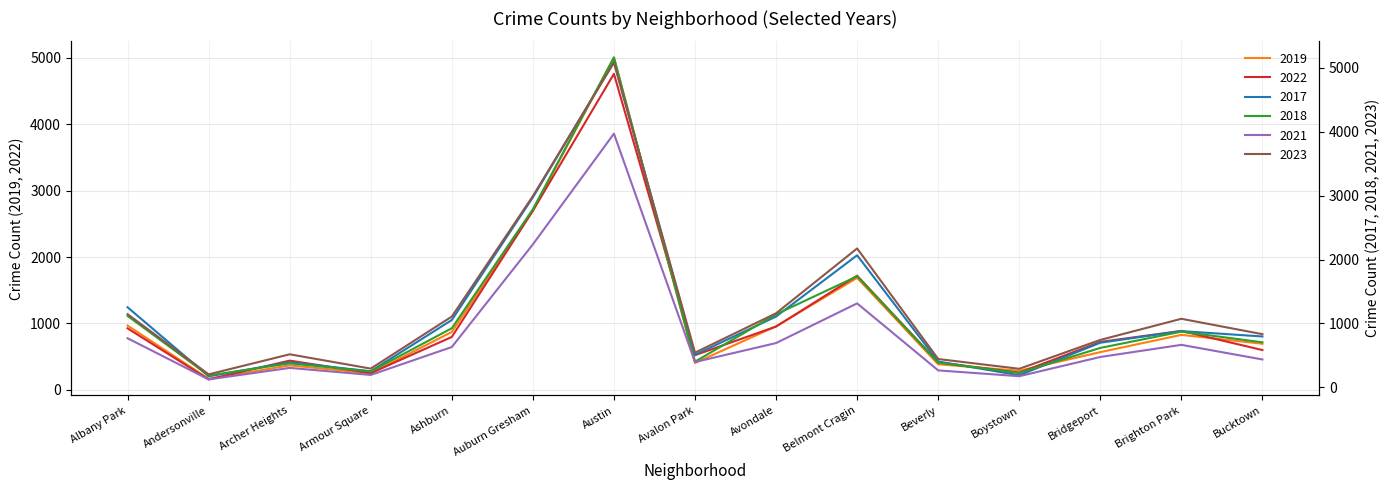

Reading left to right, list all the values displayed in this chart.

2019: 968	166	368	249	872	2700	5008	405	957	1687	385	287	568	828	694
2022: 926	157	440	251	797	2698	4761	522	953	1720	414	258	722	888	599
2017: 1252	171	391	250	1053	2973	5096	508	1107	2066	403	188	697	879	795
2018: 1117	184	374	248	924	2787	5163	401	1142	1737	386	224	616	870	704
2021: 767	123	303	193	630	2237	3970	395	692	1313	264	173	474	664	435
2023: 1144	202	516	292	1107	2993	5082	542	1158	2173	442	289	741	1072	831